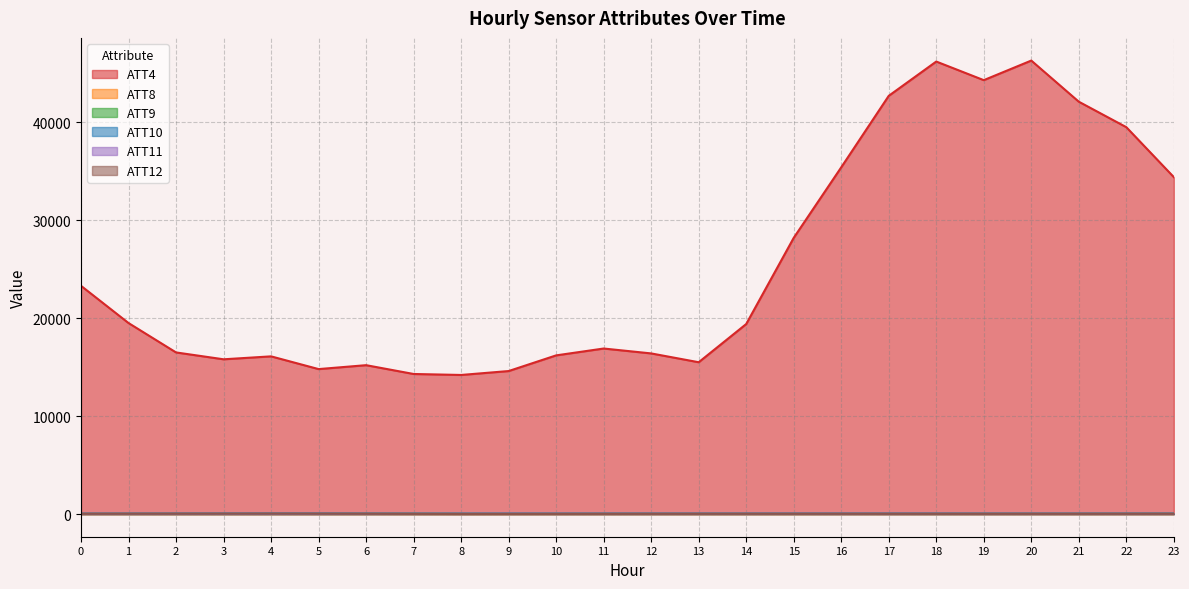

What are all the series names shown in the legend?

ATT4, ATT8, ATT9, ATT10, ATT11, ATT12